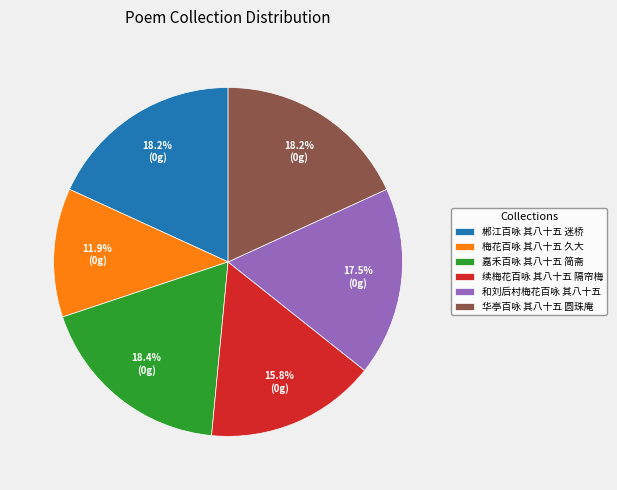

True or false: 华亭百咏 其八十五 圆珠庵 accounts for 12% of the total.

False